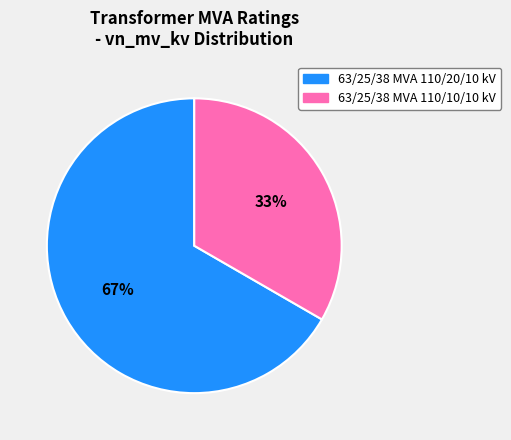

Is the sum of 63/25/38 MVA 110/10/10 kV and 63/25/38 MVA 110/20/10 kV greater than half?

Yes